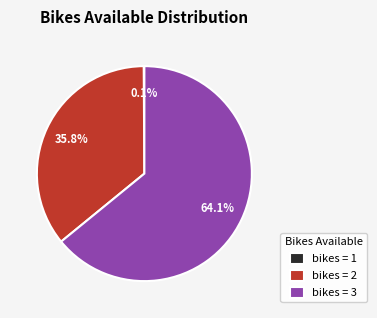

What portion of the pie excludes bikes = 2?

64.2%